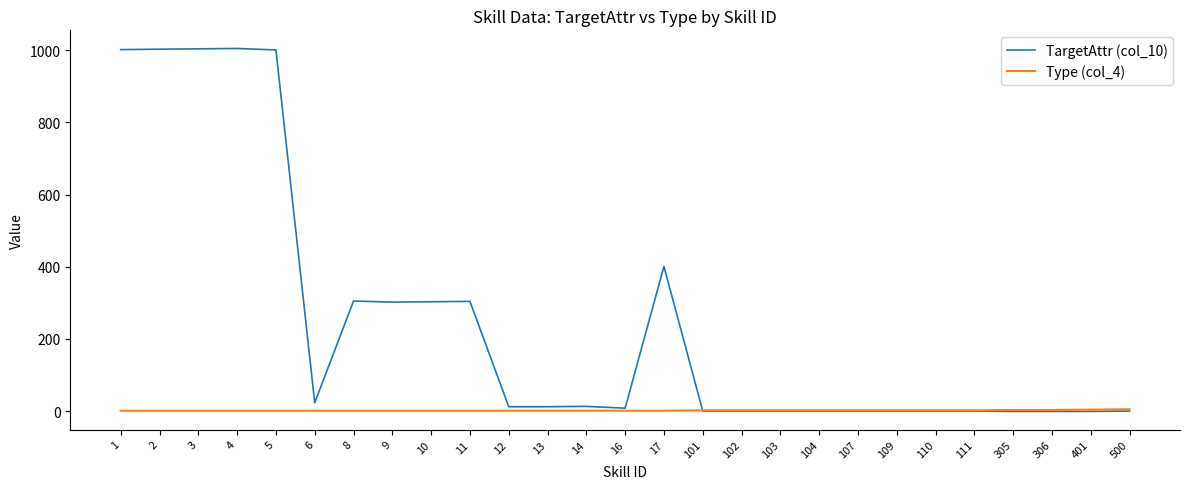

What is the greatest value displayed?

1005